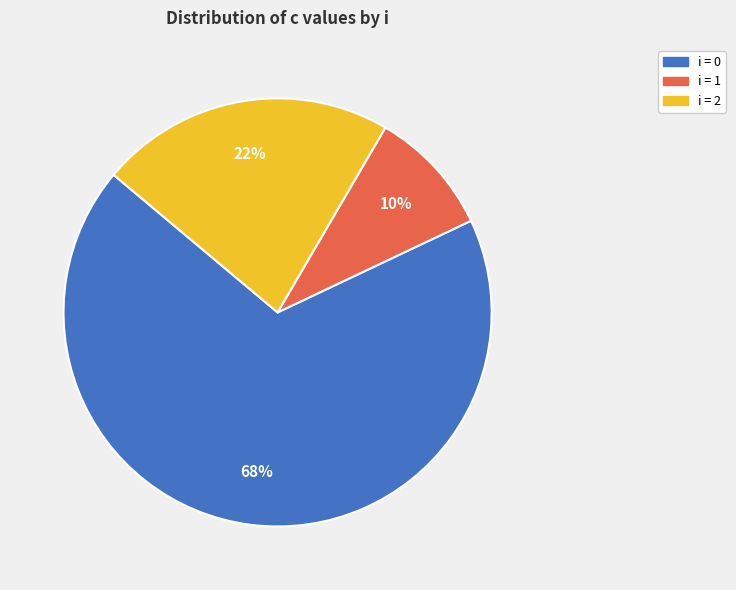

How many slices are in this pie chart?

3